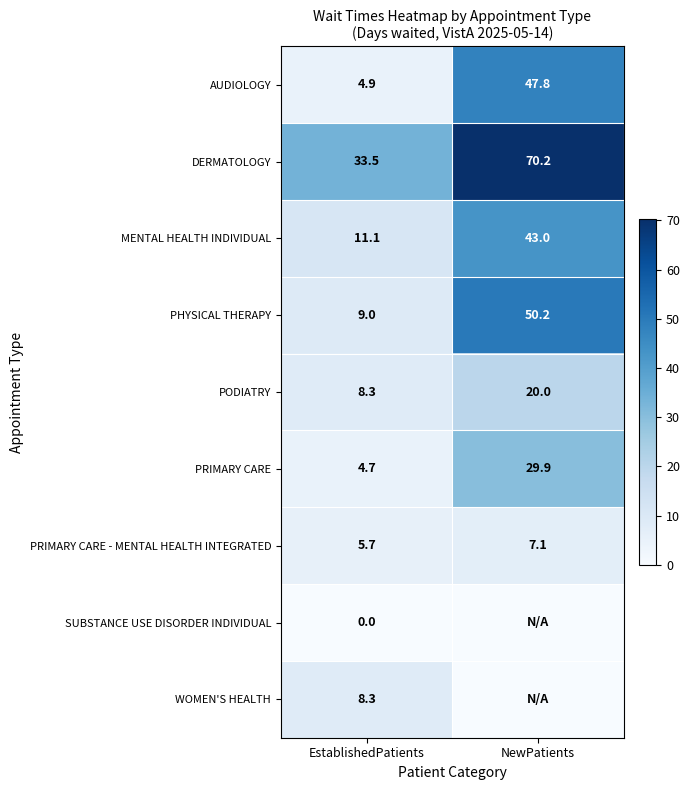

What value does the MENTAL HEALTH INDIVIDUAL series have at EstablishedPatients?

11.1